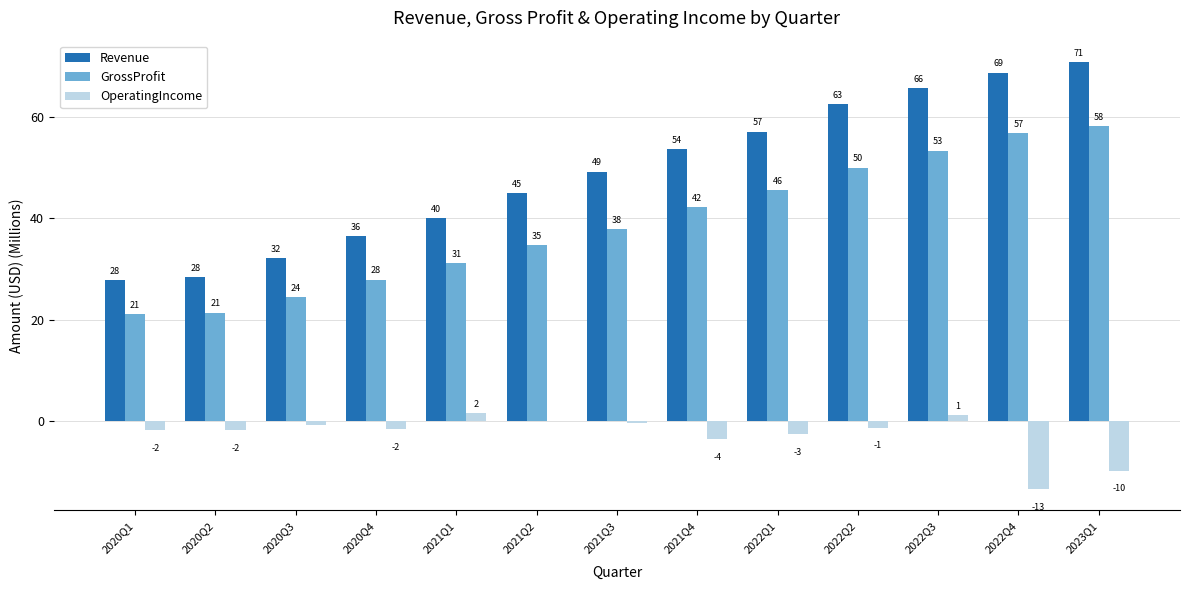

How many groups of bars are there?

13